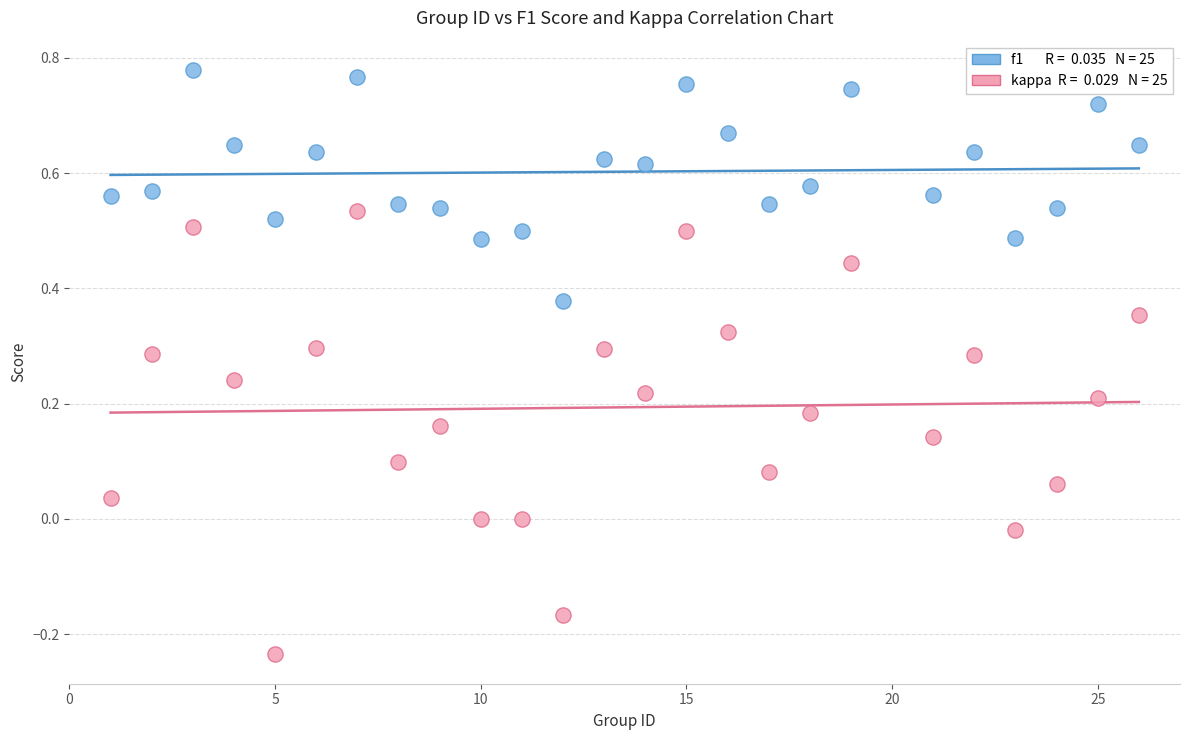

Across all data points, what is the range of X values (max minus min)?

25.0